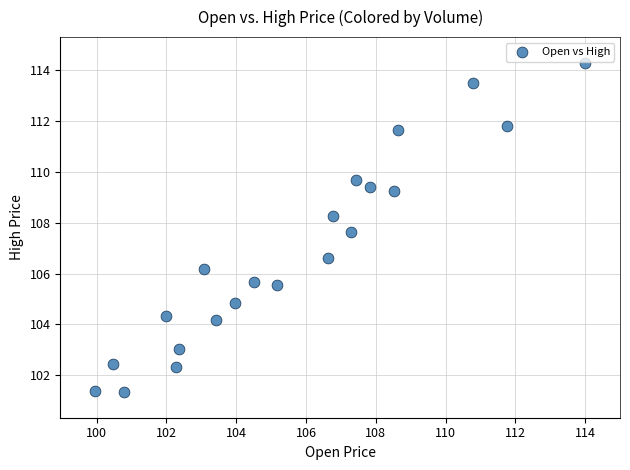

What is the range of Y values (max minus min)?

13.0